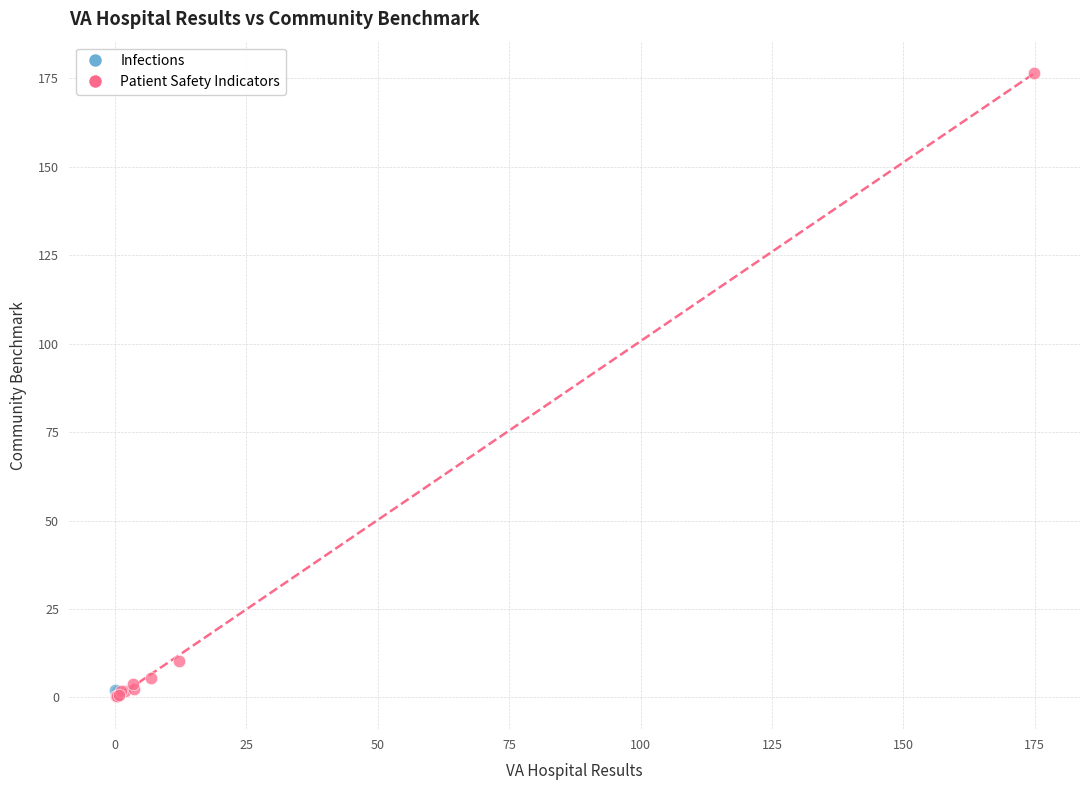

What are all the series names shown in the legend?

Infections, Patient Safety Indicators